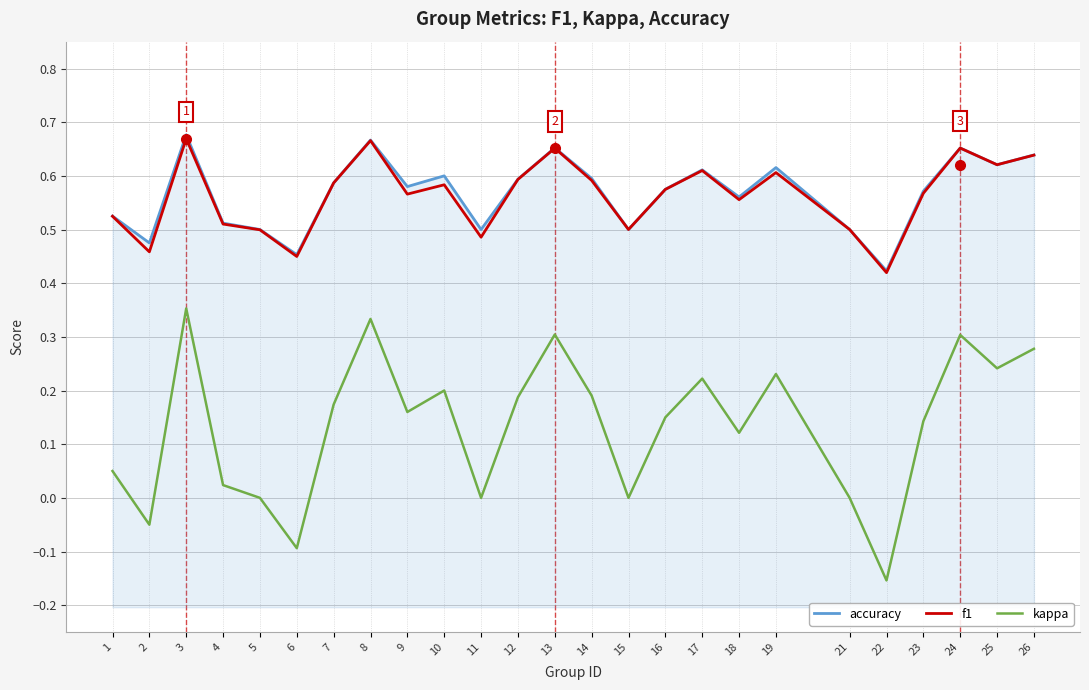

Is this an area chart (filled region under the line)?

No